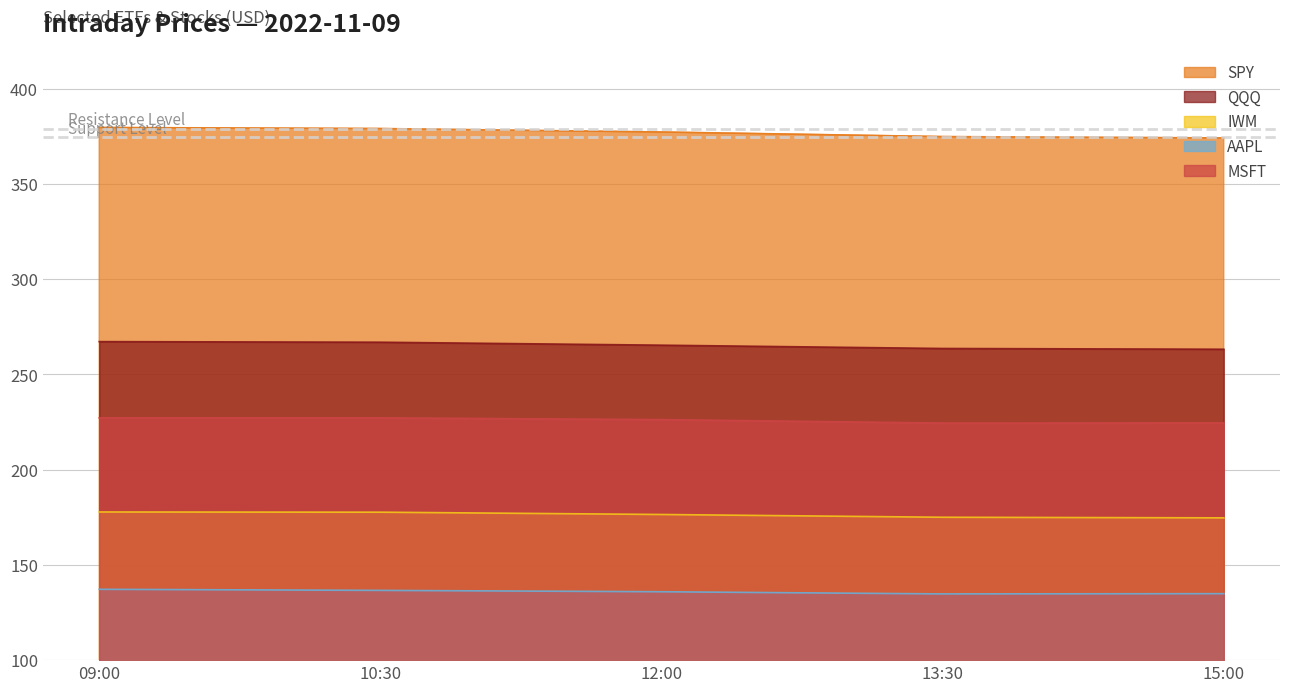

What is the difference between the SPY values at 15:00 and 10:30?

4.9